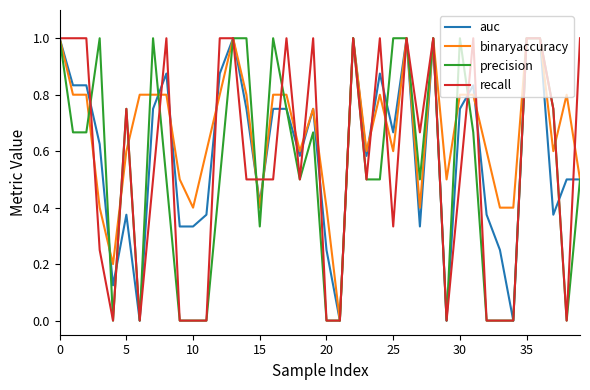

What are all the series names shown in the legend?

auc, binaryaccuracy, precision, recall